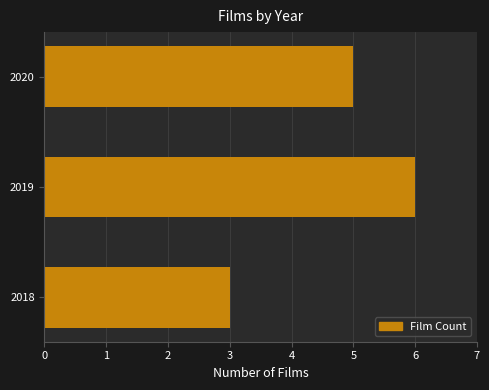

Which has a higher value, 2018 or 2020?

2020